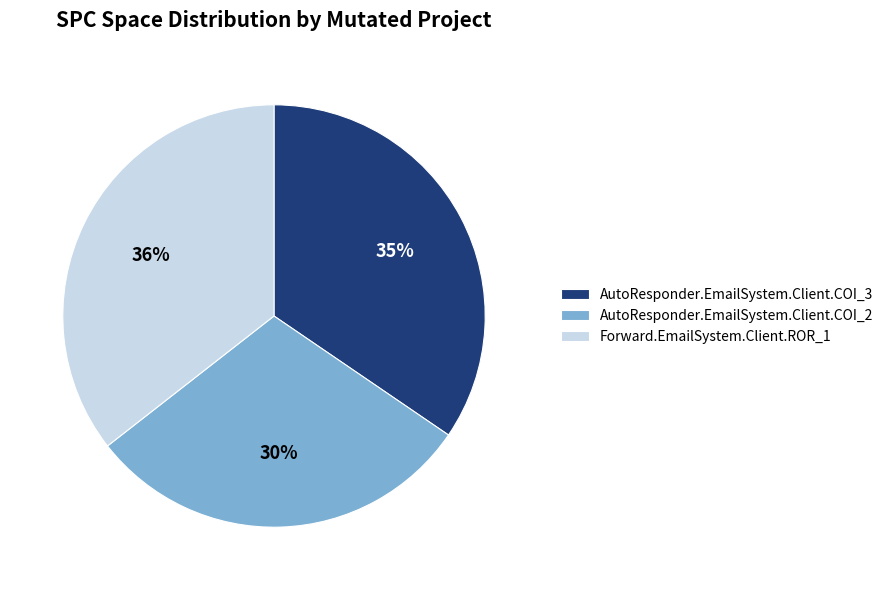

Rank the categories by value from highest to lowest.

Forward.EmailSystem.Client.ROR_1, AutoResponder.EmailSystem.Client.COI_3, AutoResponder.EmailSystem.Client.COI_2